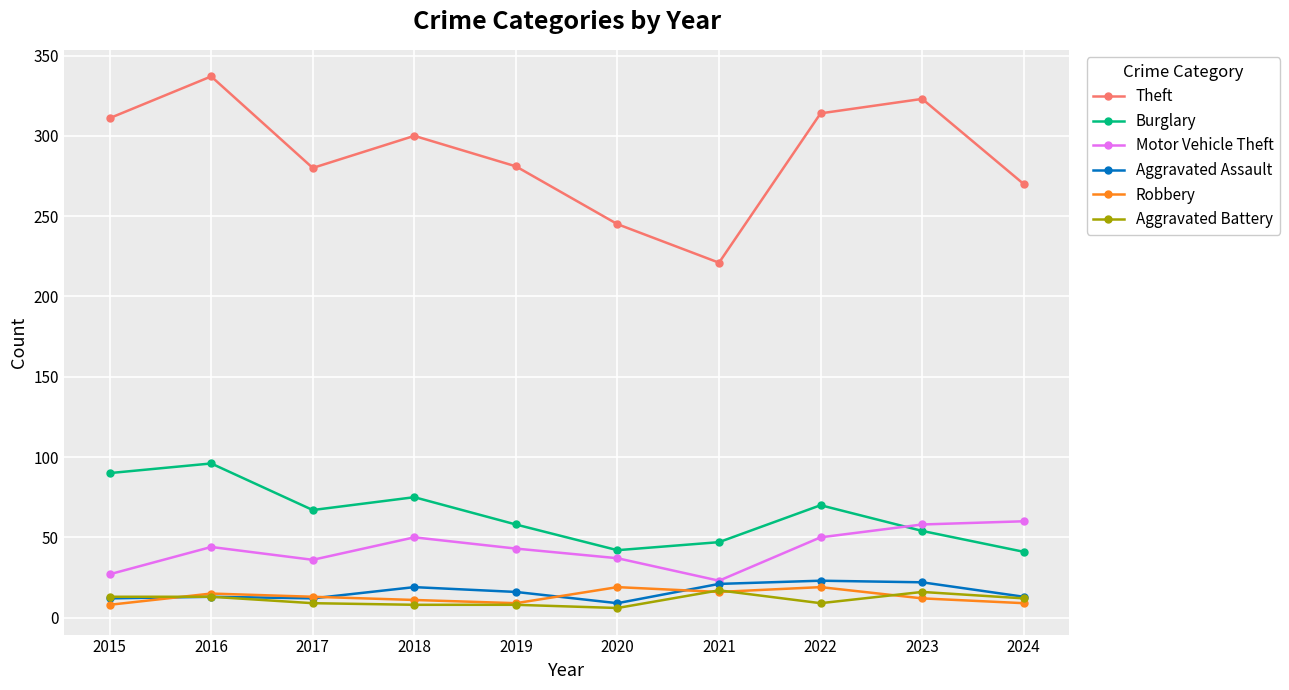

The Theft series shows 100 at 2024. True or false?

False